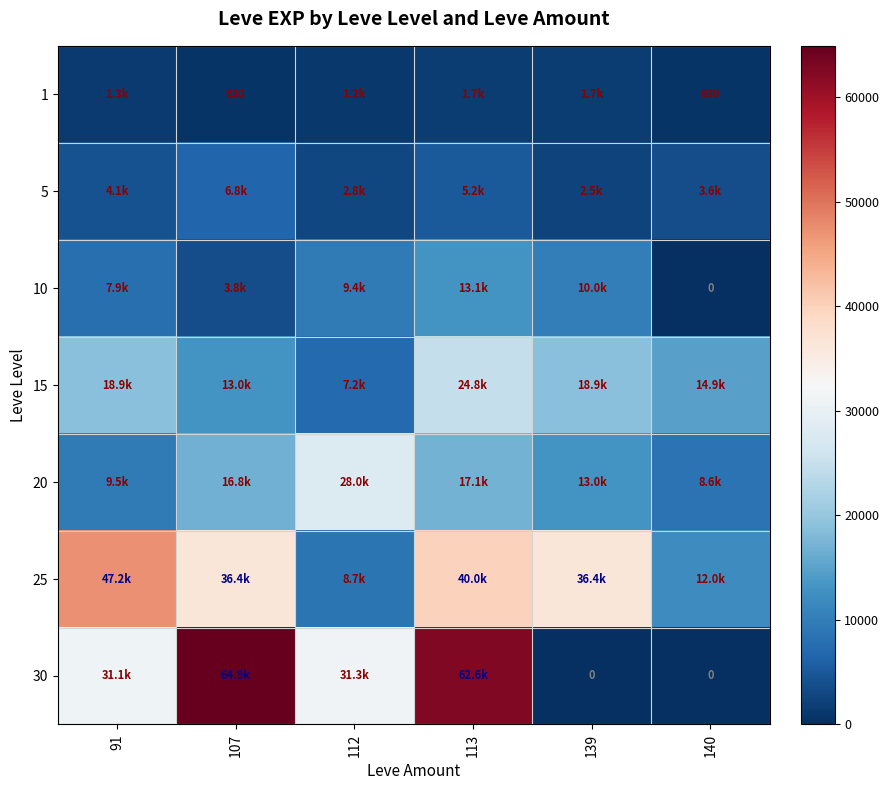

What is the difference between the highest and lowest values at 112?

30170